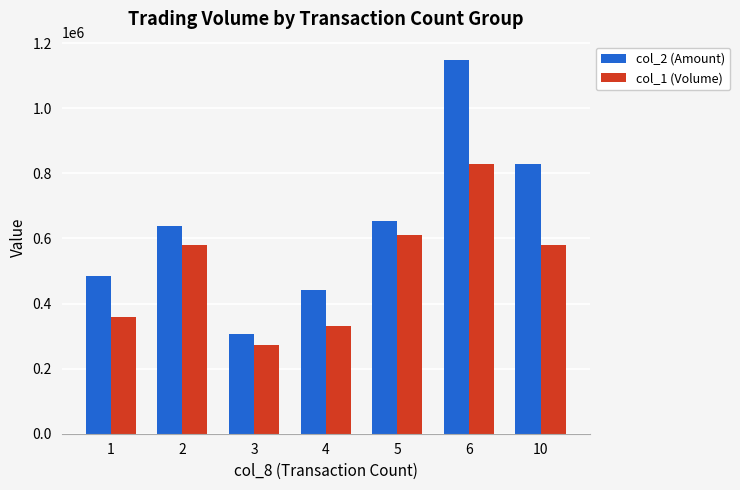

What is the average value of the col_2 (Amount) series?

642651